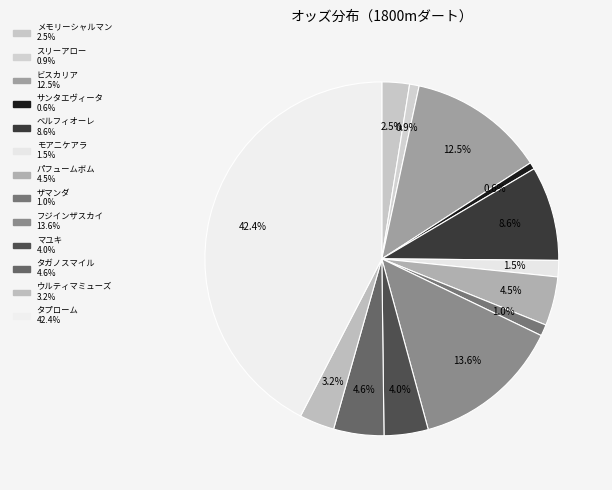

Count the number of slices in the pie.

13